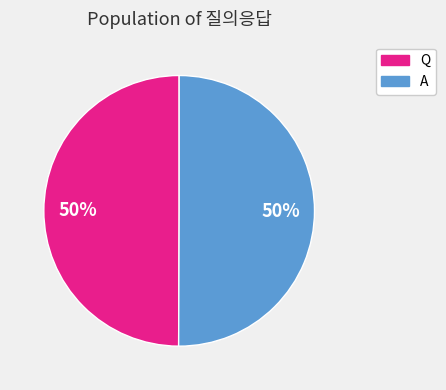

To the nearest percent, what percentage of the pie is Q?

50%